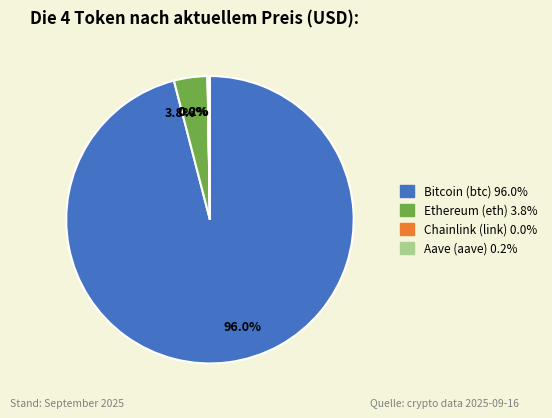

What is the largest slice in the pie chart?

Bitcoin (btc)